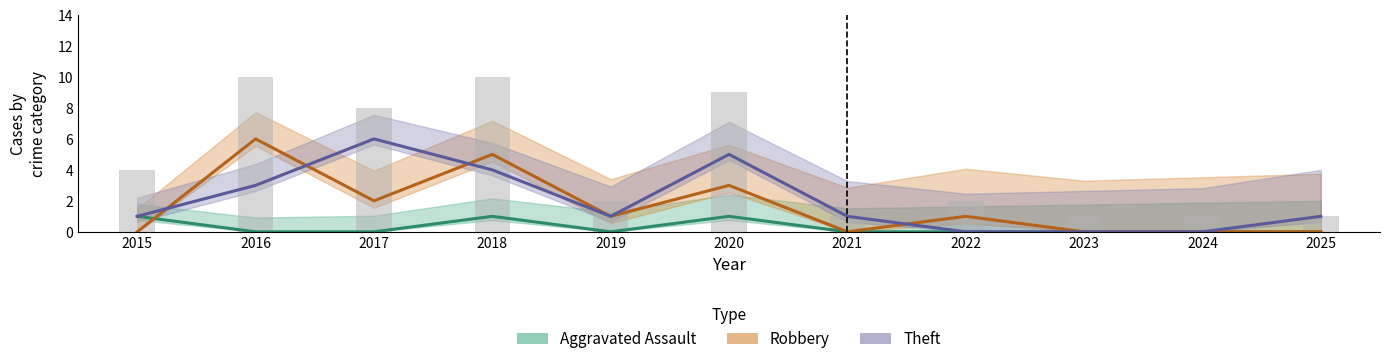

Count the Robbery values in the range 0 to 3.

9